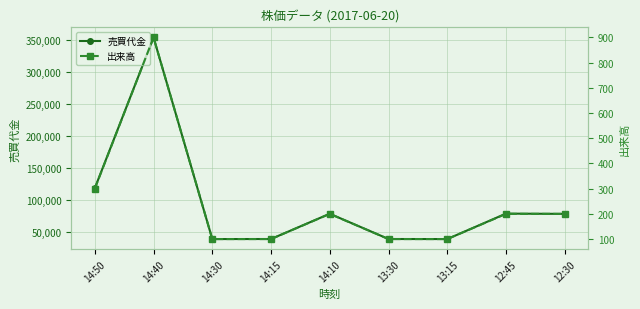

What position from the right is 14:50?

9